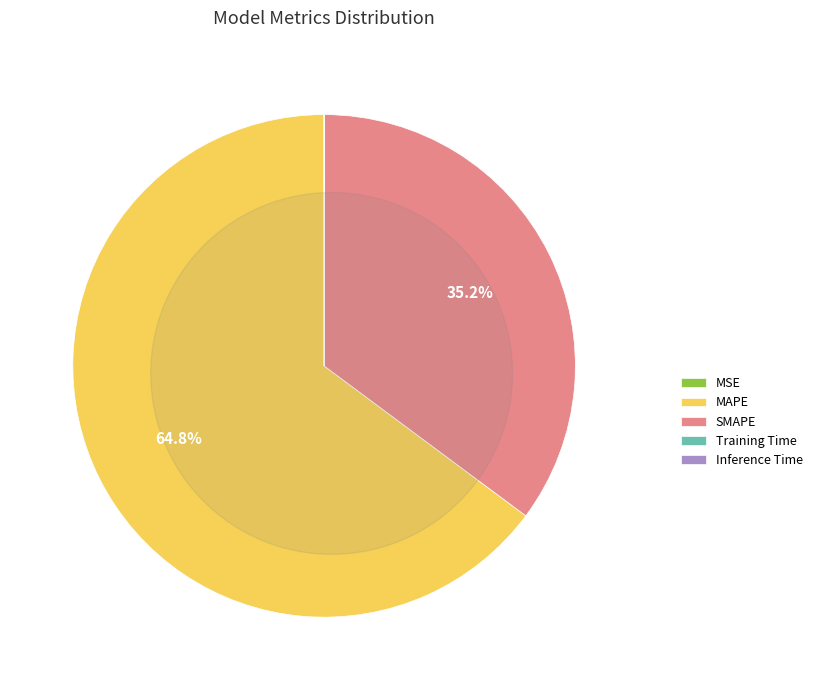

Rank the categories by value from highest to lowest.

MAPE, SMAPE, MSE, Inference Time, Training Time